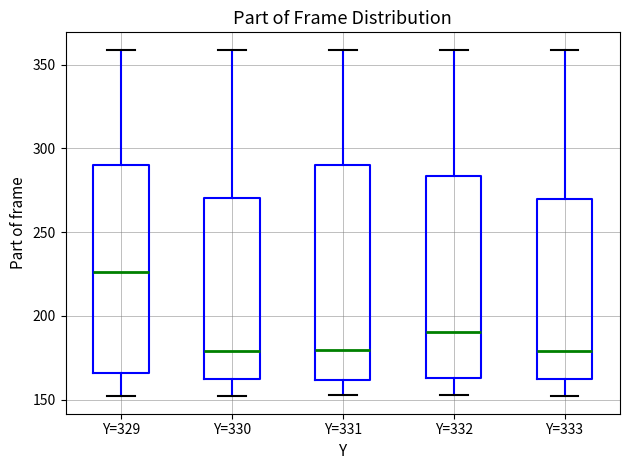

Reading left to right, read every box against the y-axis: the position of its median line, the range the box covers, and the ends of its whiskers. The values are not printed on the chart, so give them approximately, as read against the axis.

Y=329: median 225, box 165 to 290, whiskers 150 to 360
Y=330: median 180, box 160 to 270, whiskers 150 to 360
Y=331: median 180, box 160 to 290, whiskers 155 to 360
Y=332: median 190, box 165 to 285, whiskers 155 to 360
Y=333: median 180, box 160 to 270, whiskers 150 to 360